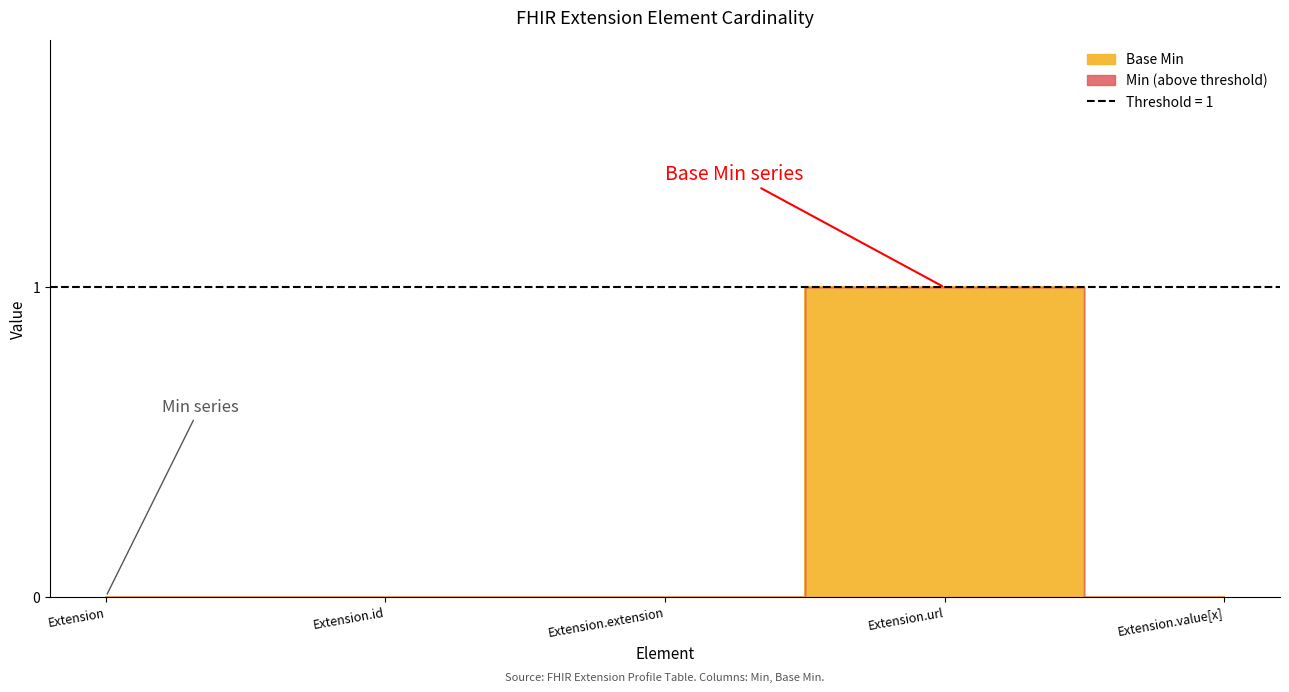

At which category is the sum across all series the highest?

Extension.url